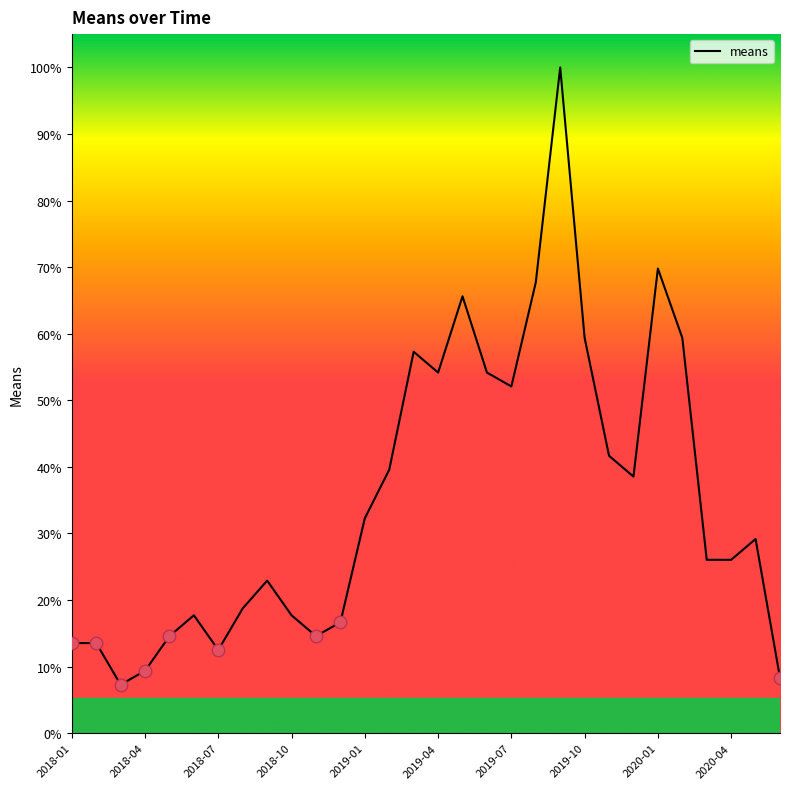

How many values exceed 29?

15